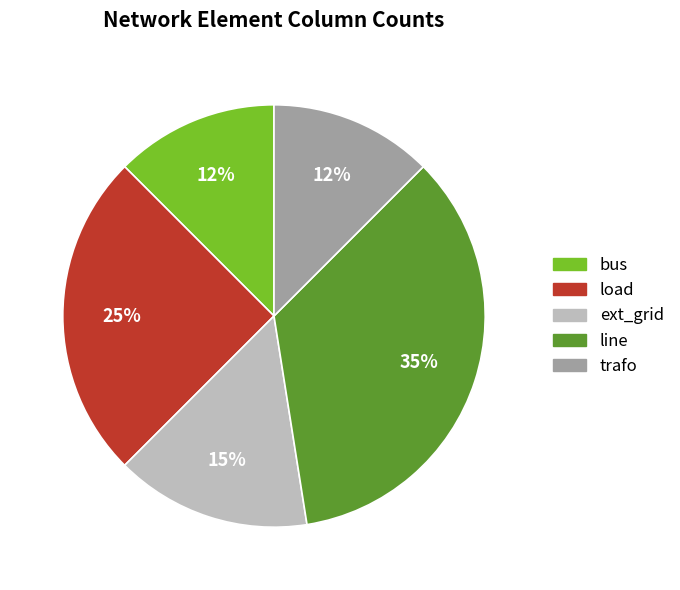

To the nearest percent, what is the average slice percentage?

20%